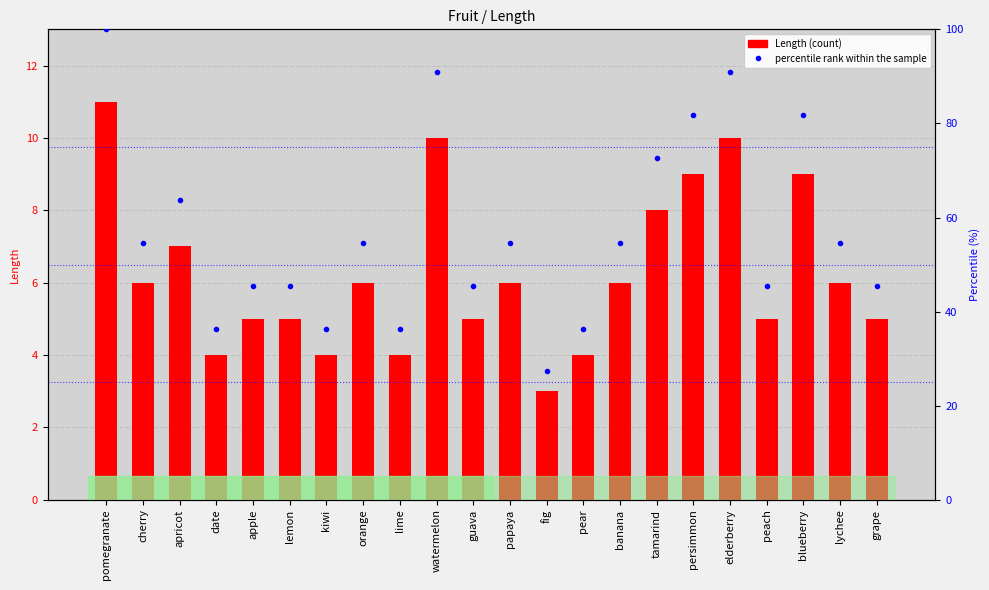

What is the greatest value displayed?

100.0